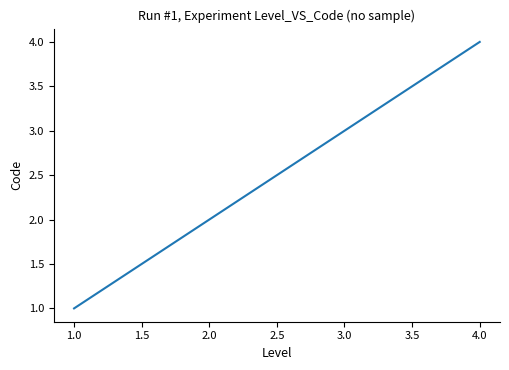

True or false: the data has more than 1 interior local peaks.

False